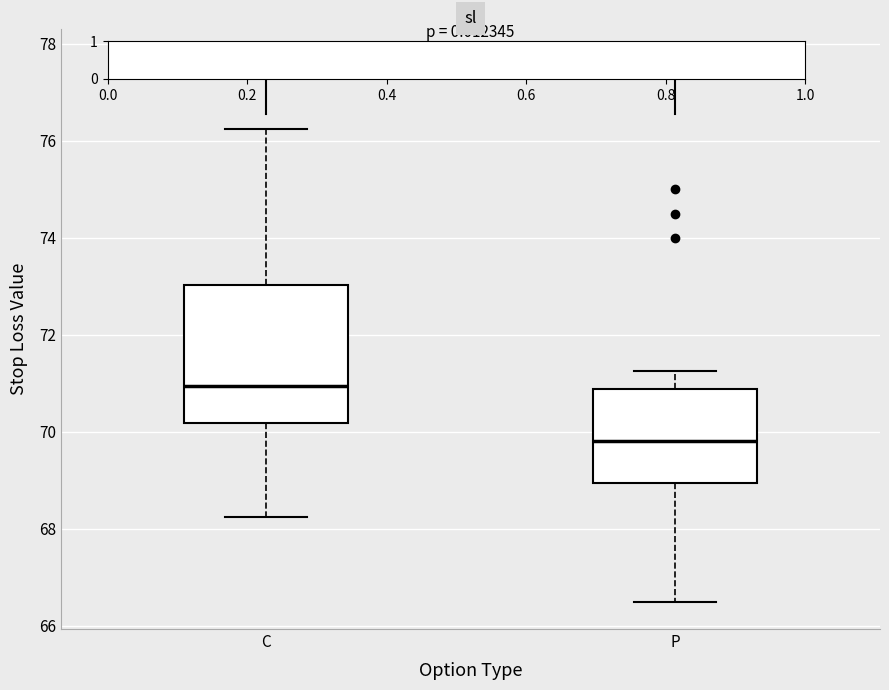

Which box is the tallest, from its lower edge to its upper edge?

C